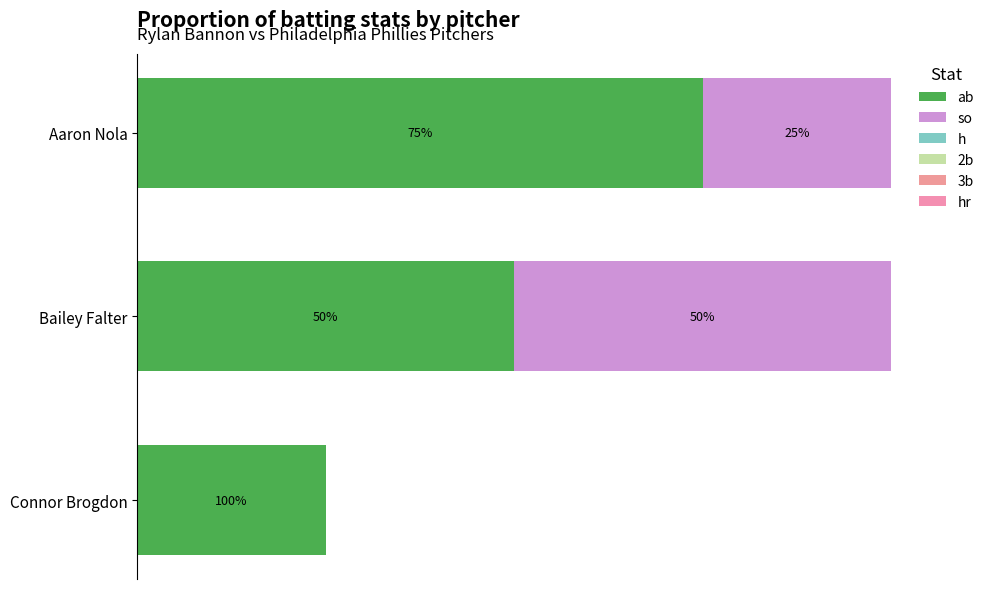

What position from the right is 0.5?

2